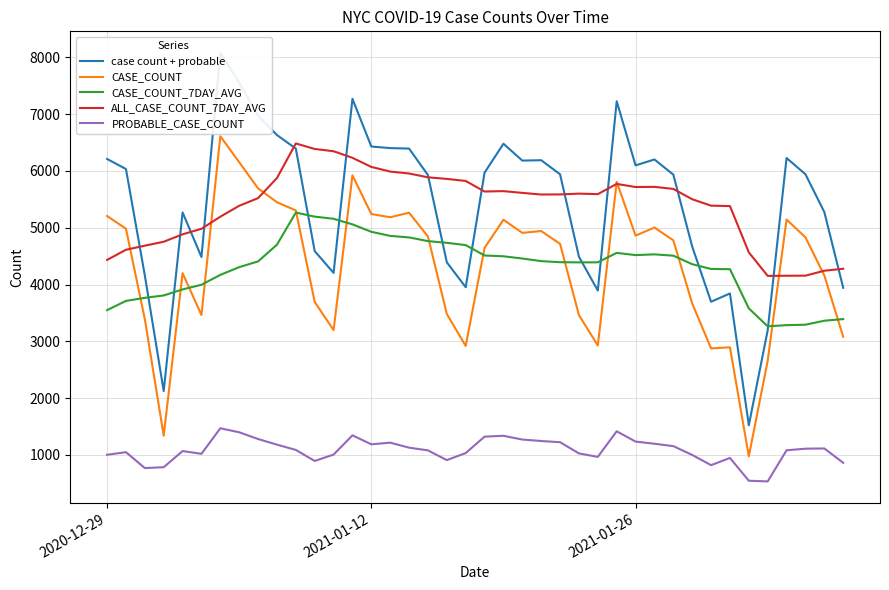

List the series in order of their peak value, lowest first.

PROBABLE_CASE_COUNT, CASE_COUNT_7DAY_AVG, ALL_CASE_COUNT_7DAY_AVG, CASE_COUNT, case count + probable